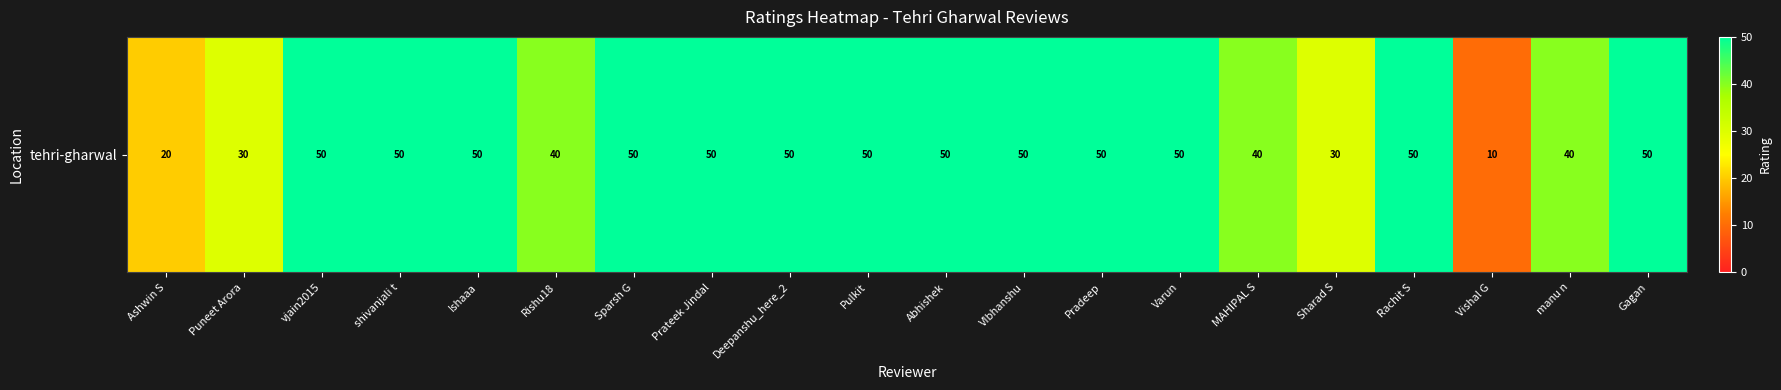

What value does the data have at Ashwin S?

20